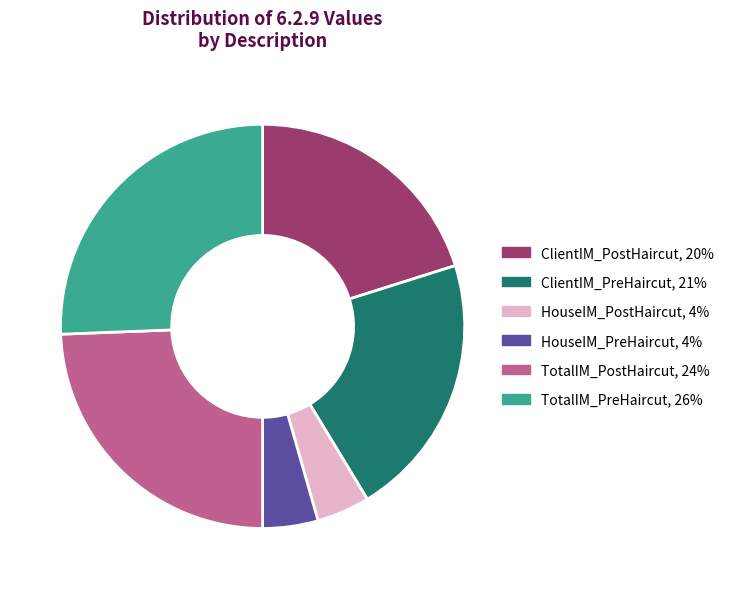

The ClientIM_PreHaircut slice represents 21% of the pie. True or false?

True